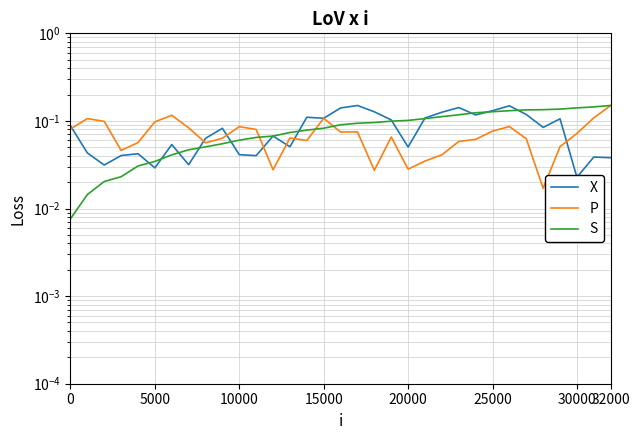

Is it true that Distance [km] equals 0.1 at 30000?

False